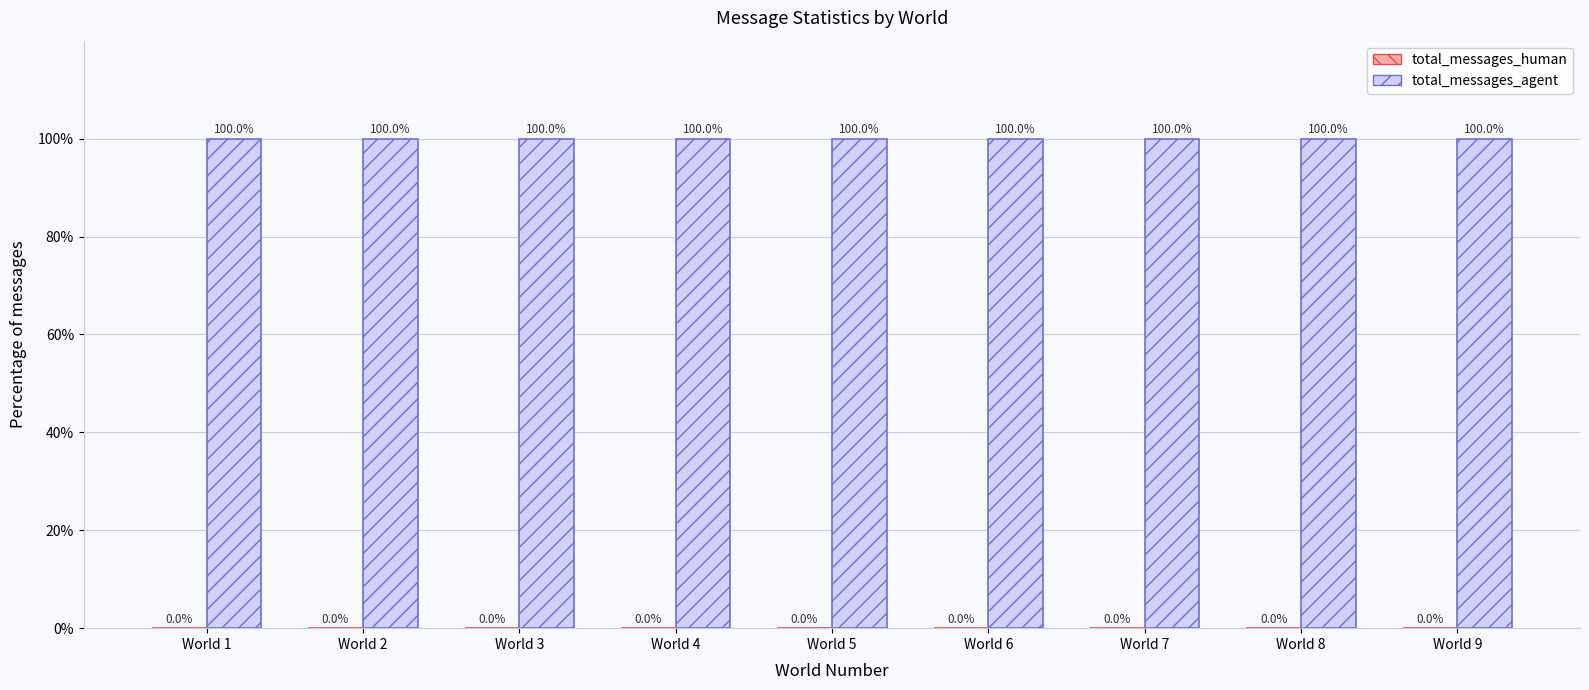

How many series are shown in this chart?

2